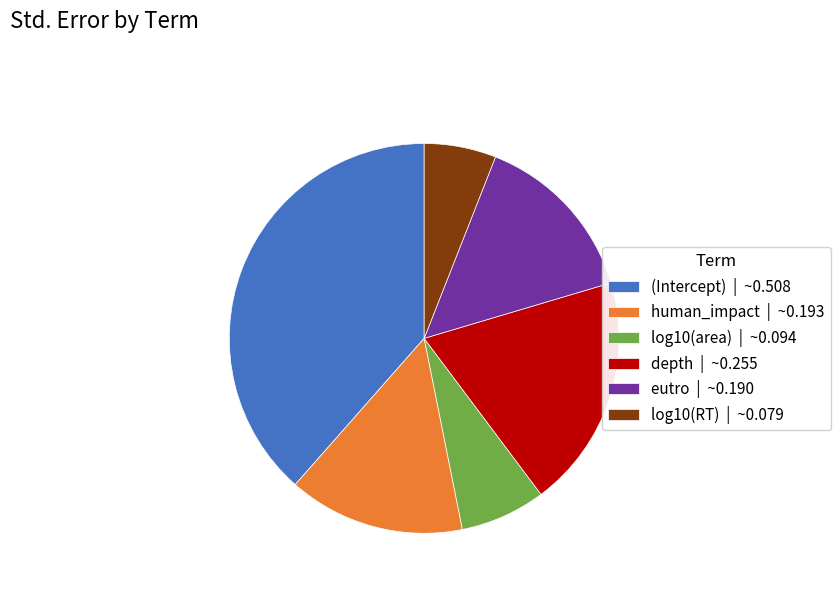

Is there any slice that represents more than half of the pie?

No